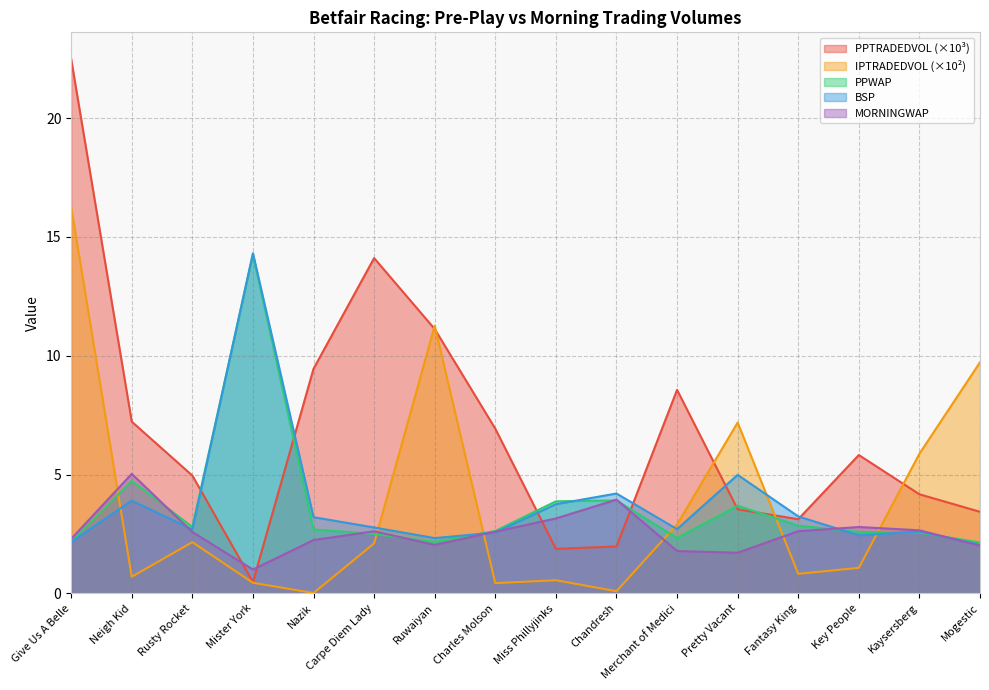

Is the value of PPTRADEDVOL at Chandresh greater than the value of IPTRADEDVOL at Miss Phillyjinks?

Yes